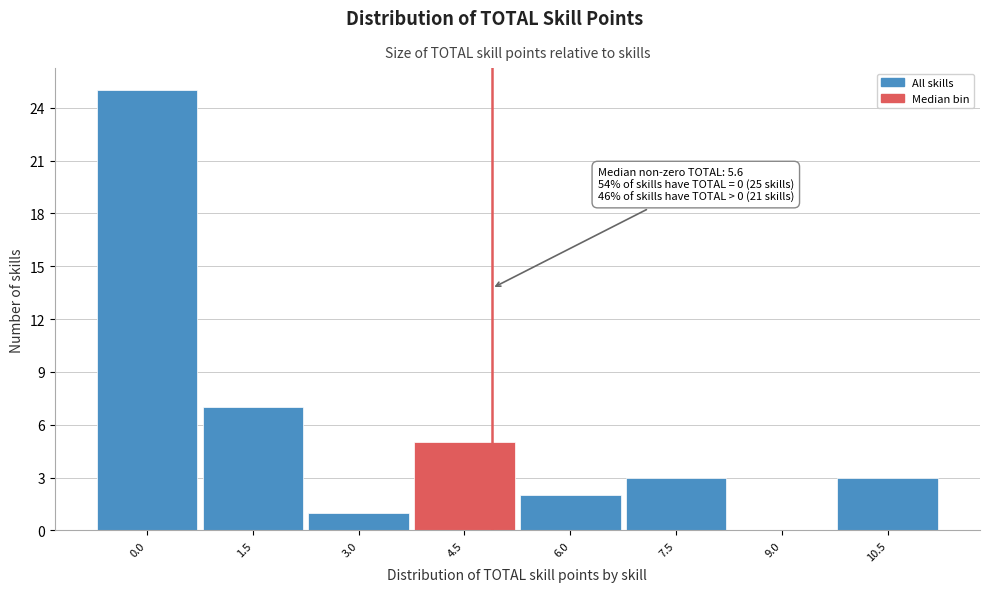

Reading left to right, transcribe all the data shown in this chart.

0.0=25	1.5=7	3.0=1	4.5=5	6.0=2	7.5=3	9.0=0	10.5=3